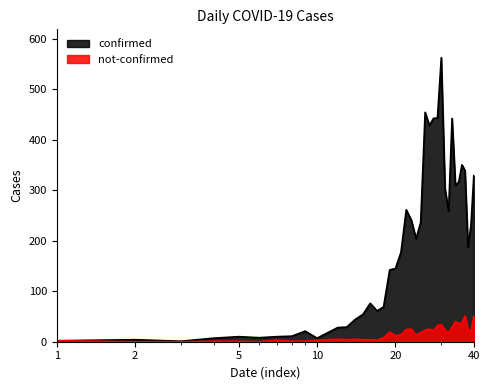

List the series in order of their peak value, highest first.

confirmed, not-confirmed